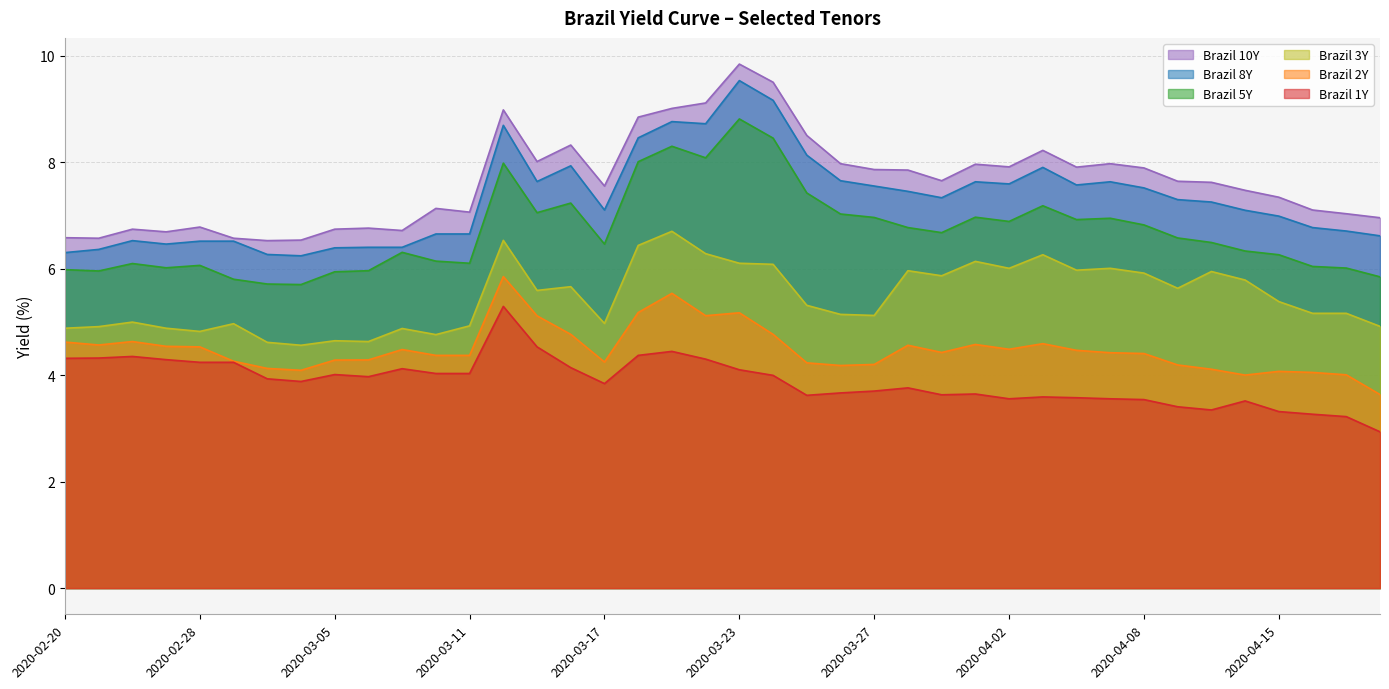

What is the spread (max minus min) of values at 2020-03-10?

3.1